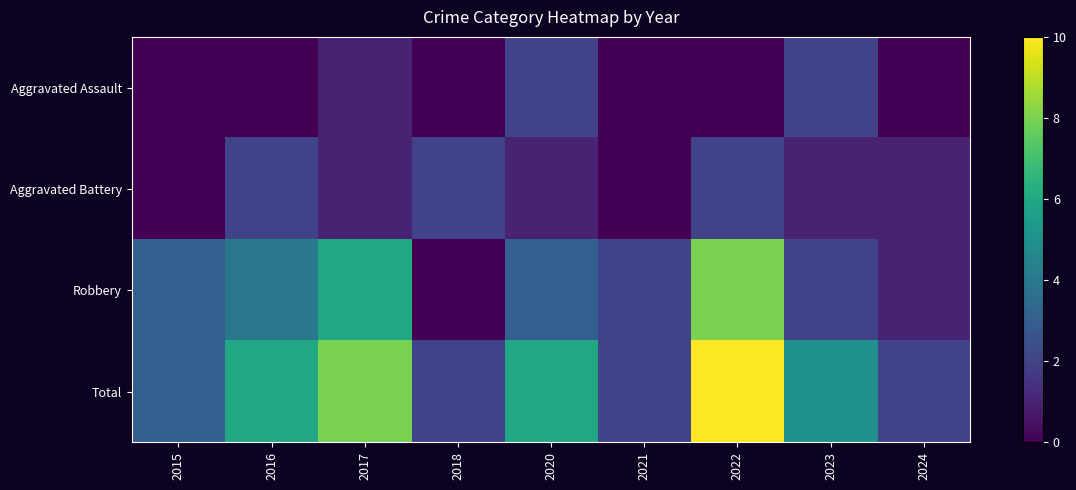

Which series changed the most between 2021 and 2023?

Total